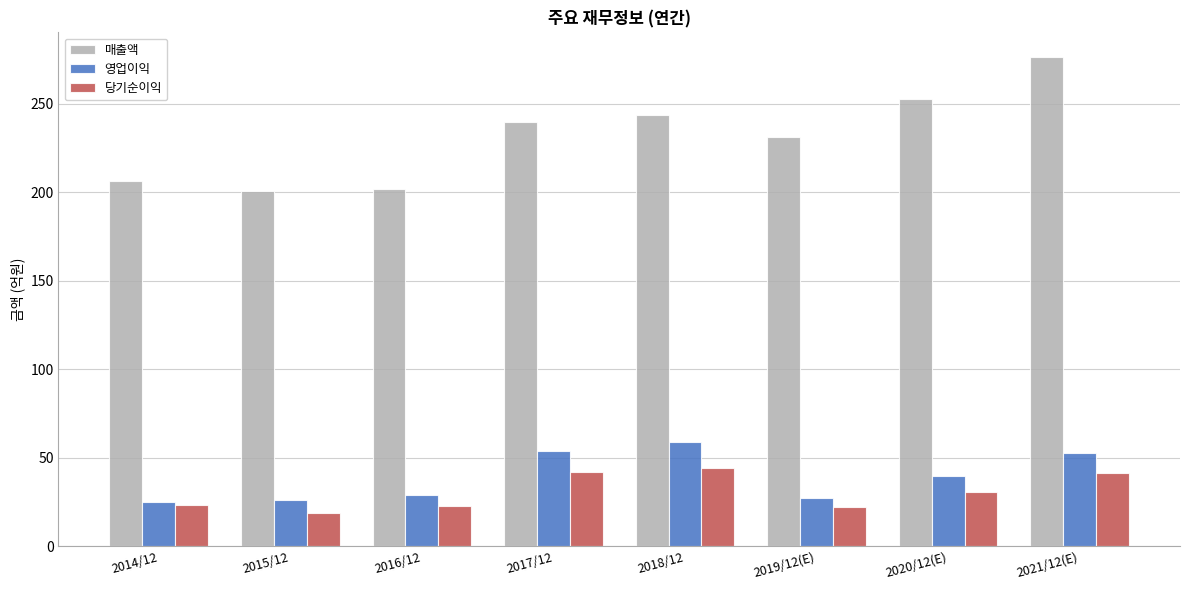

What is the label of the 5th bar from the right?

2017/12